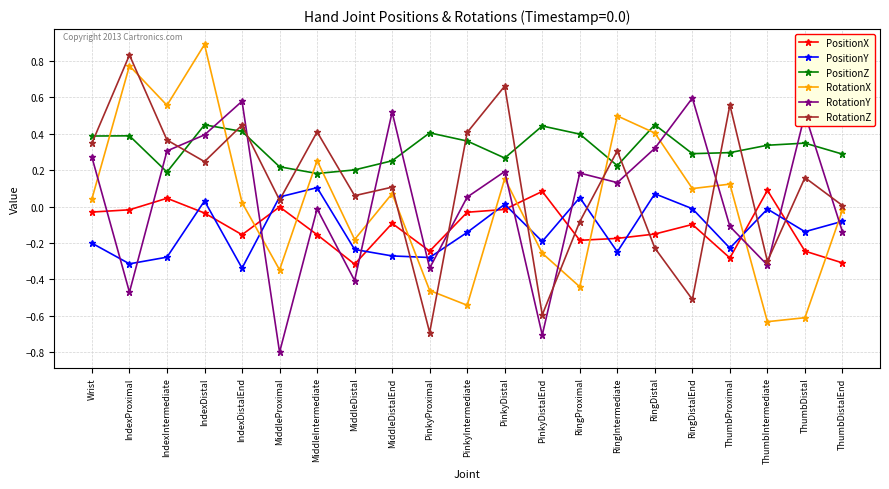

What is the total value across all series at ThumbIntermediate?

-0.8